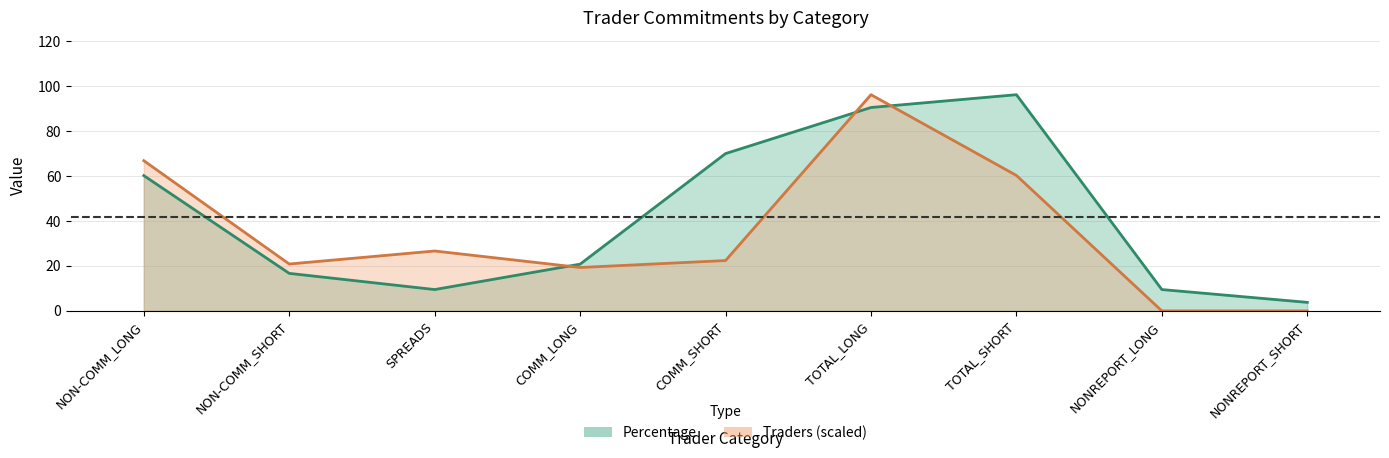

List the series in order of their overall mean, highest first.

Percentage, Traders